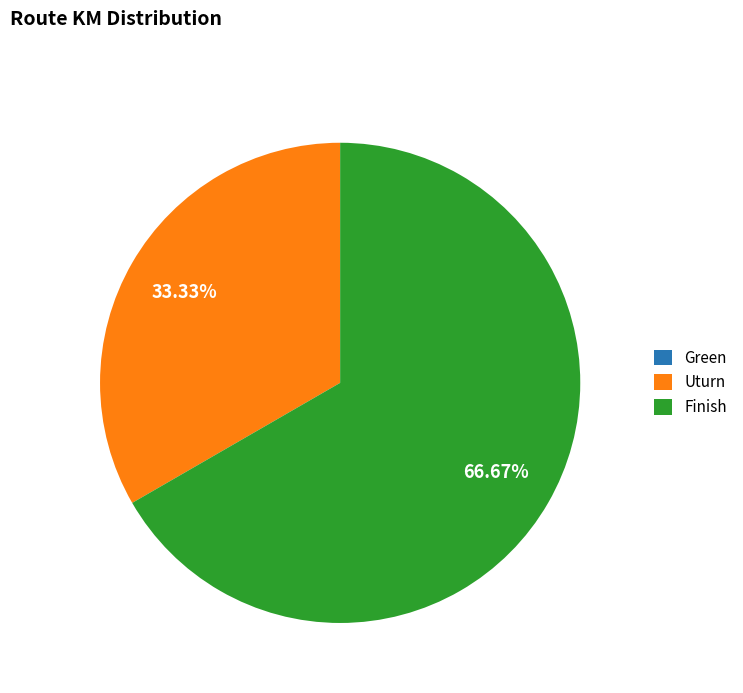

Which slice is the largest?

Finish